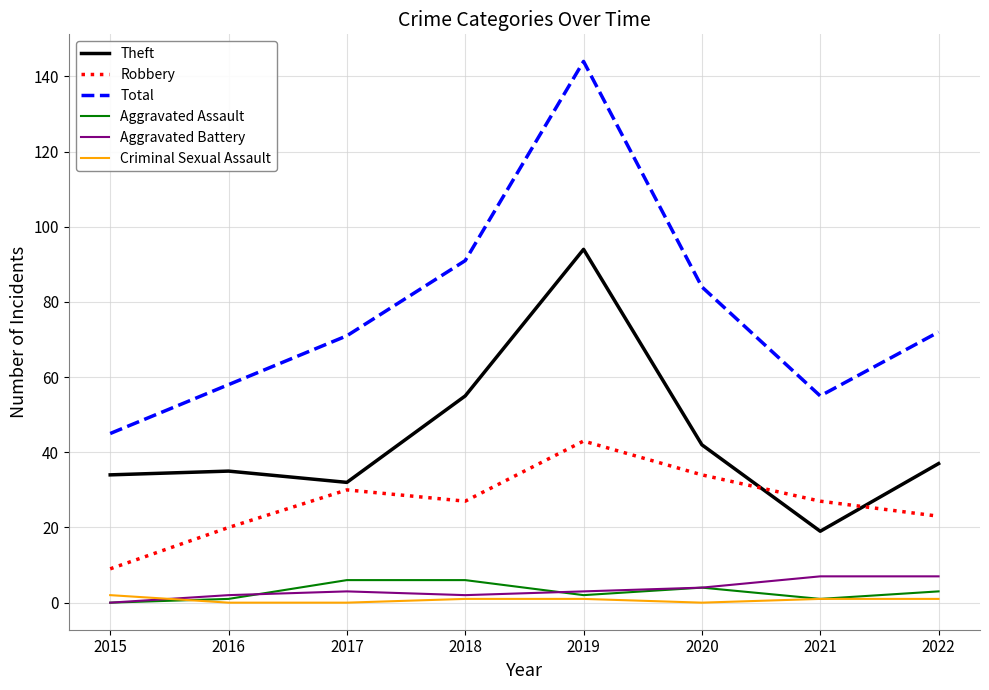

Which series has the largest total across all categories?

Total